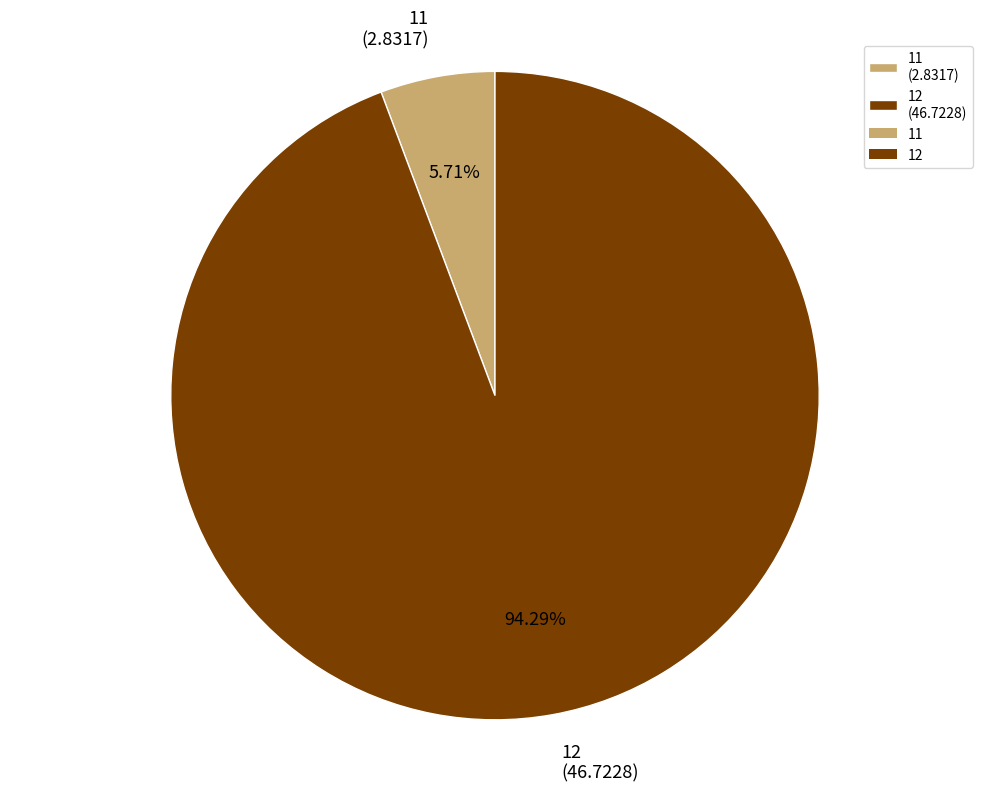

Which slice is the largest?

12